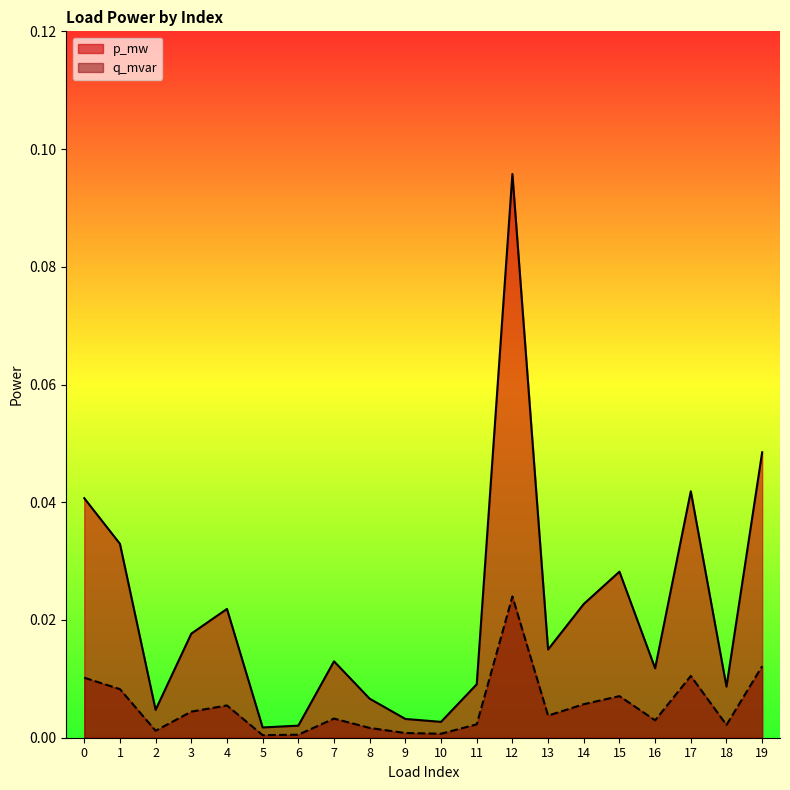

What is the difference between the maximum and minimum values in the p_mw series?

0.1